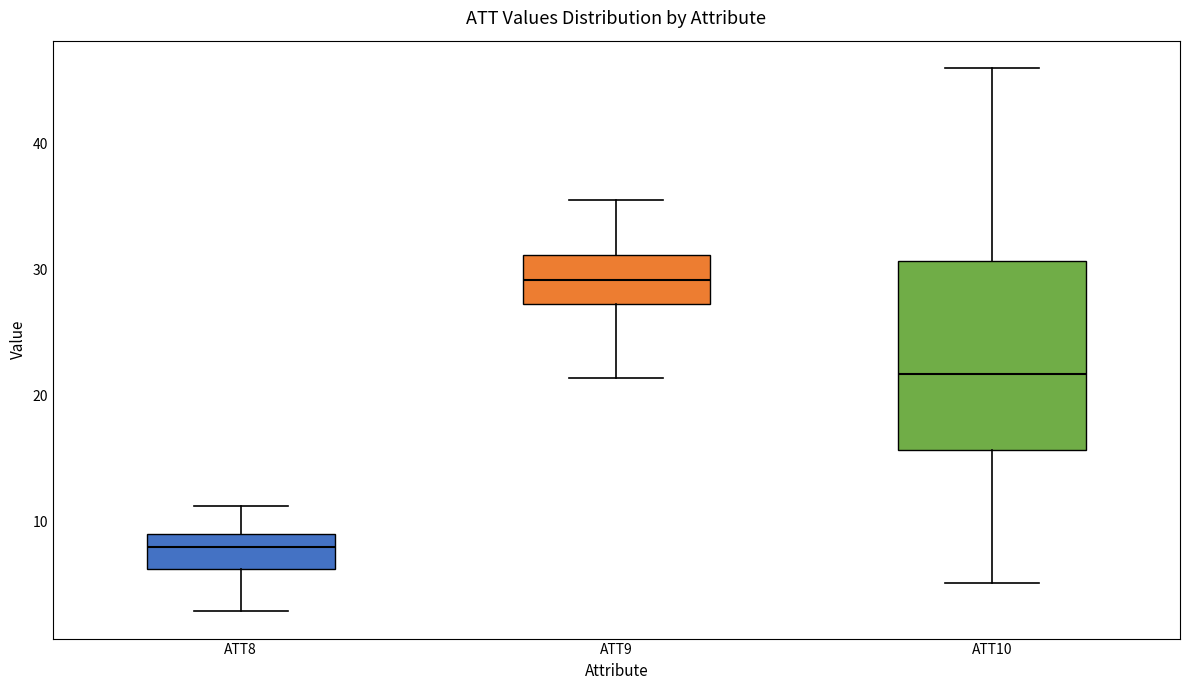

Where does the median line of the box for ATT8 sit on the y-axis? The values are not printed on the chart, so give them approximately, as read against the axis.

8